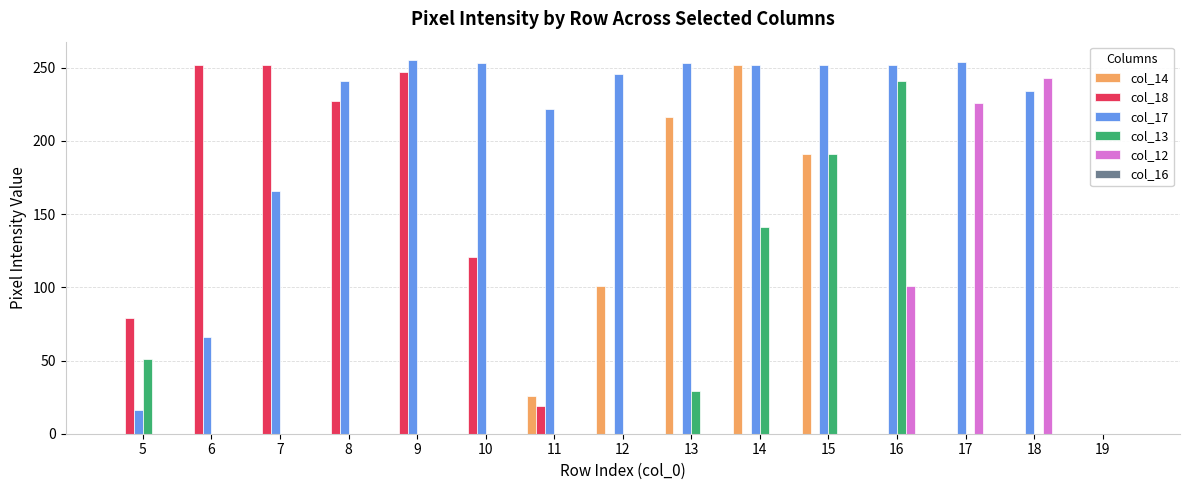

Count the number of categories in the chart.

15